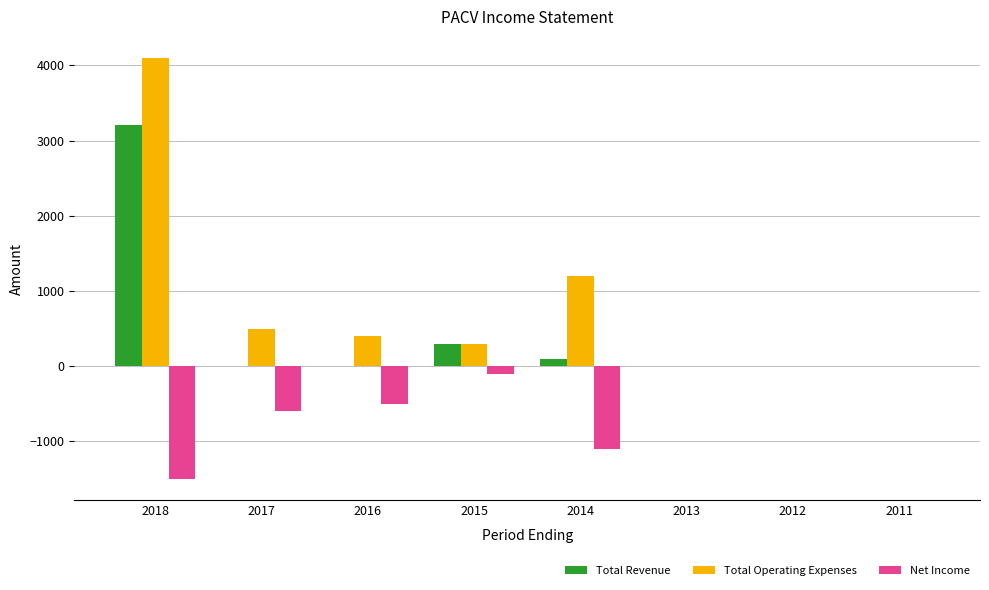

What is the sum of the Total Revenue values at 2017 and 2018?

3200